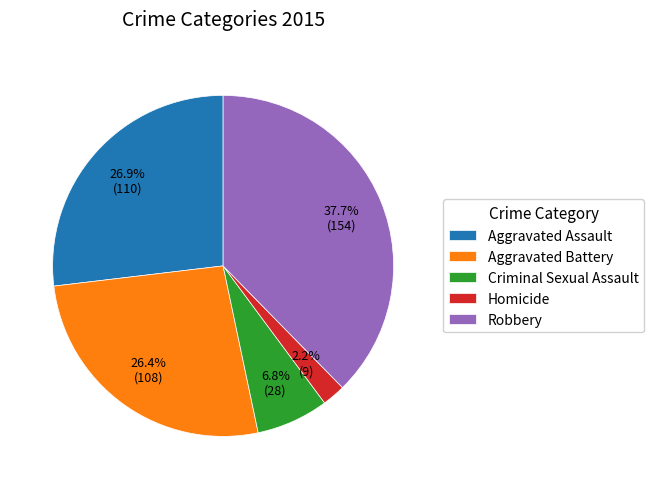

What is the smallest slice in the pie chart?

Homicide